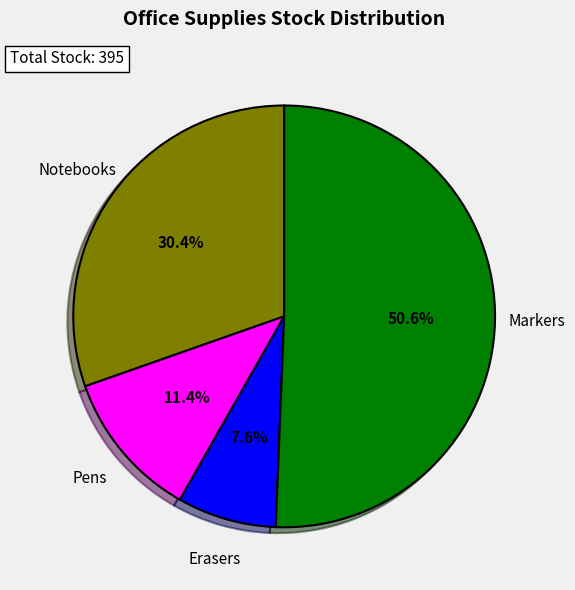

Does any single category account for the majority?

Yes